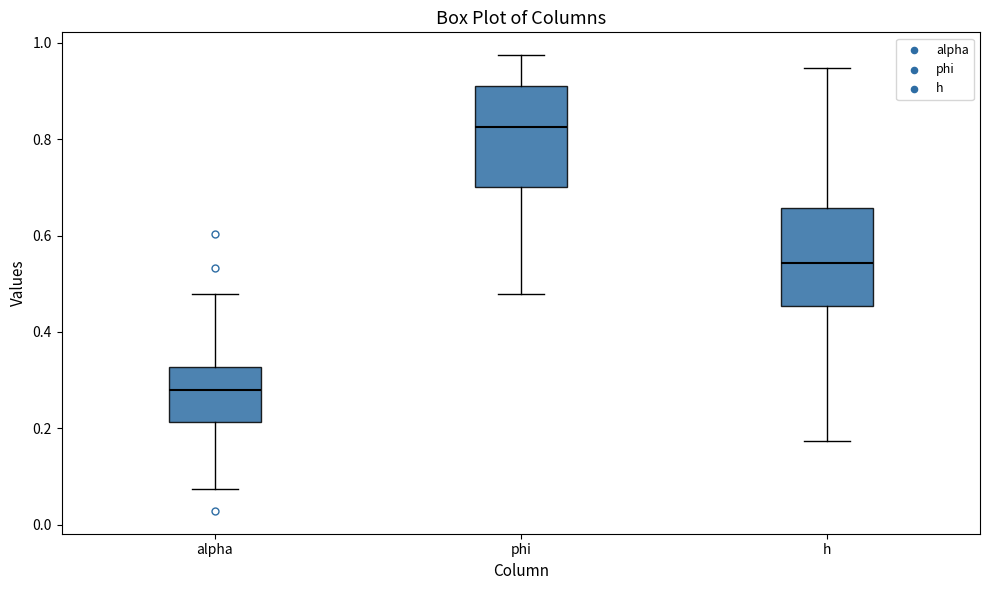

Where does the median line of the box for alpha sit on the y-axis? The values are not printed on the chart, so give them approximately, as read against the axis.

0.28